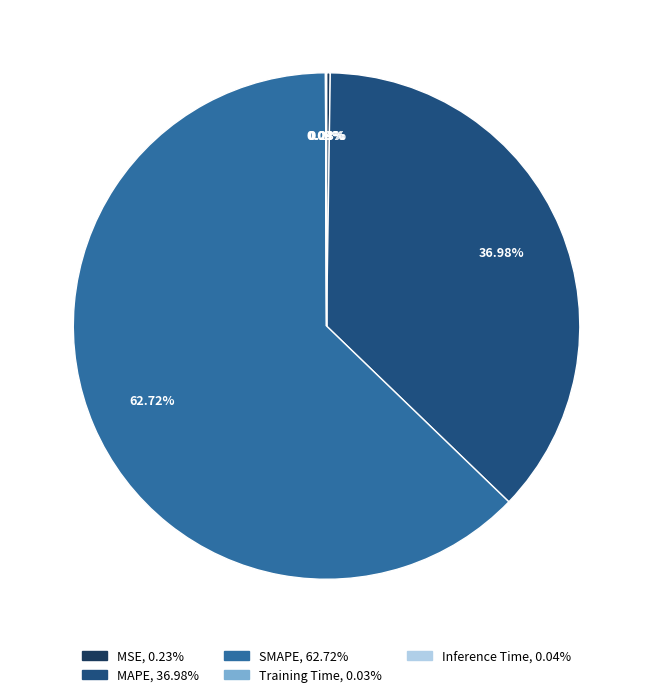

Combined, do MAPE and SMAPE account for over 50%?

Yes